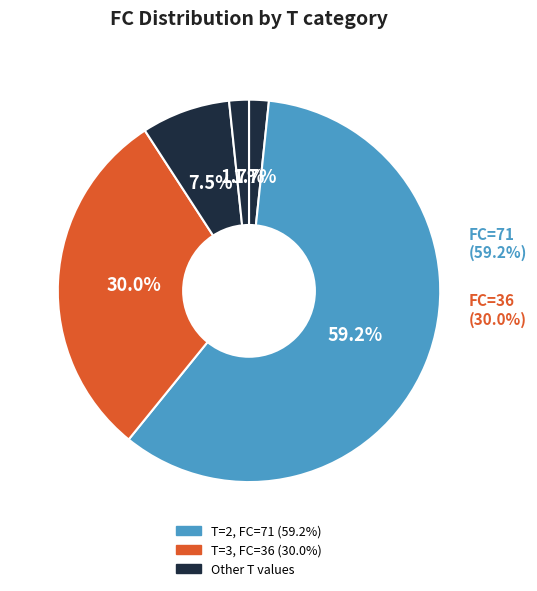

Is it true that 1 is 2% of the pie?

True